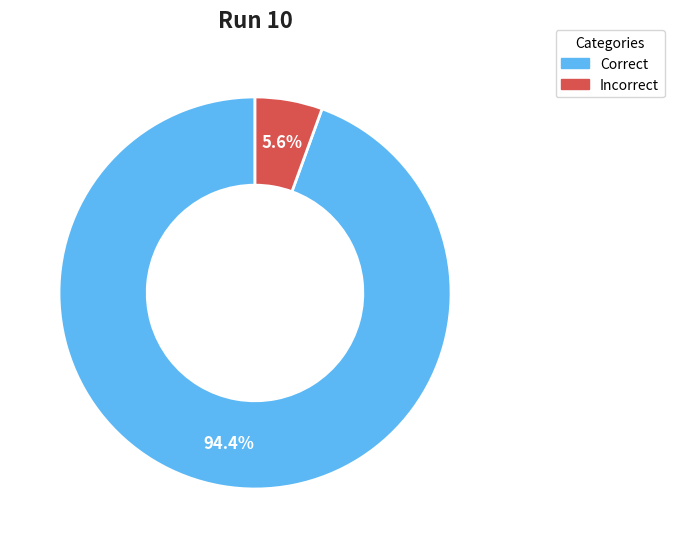

To the nearest percent, what is the difference between the largest and smallest slice percentages?

89%